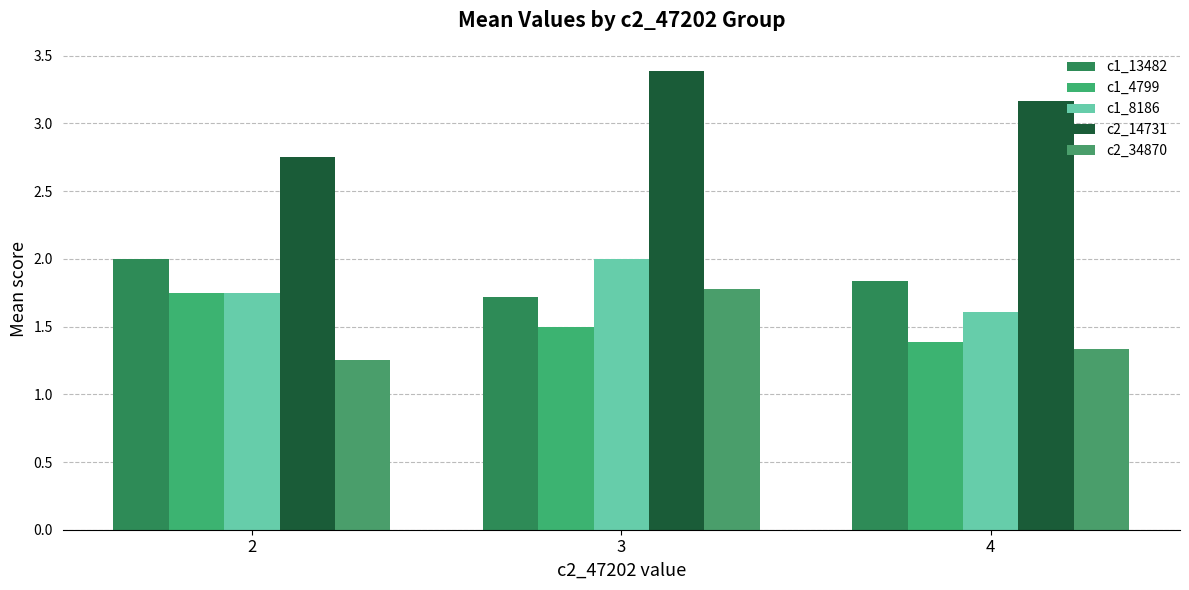

What are all the series names shown in the legend?

c1_13482, c1_4799, c1_8186, c2_14731, c2_34870